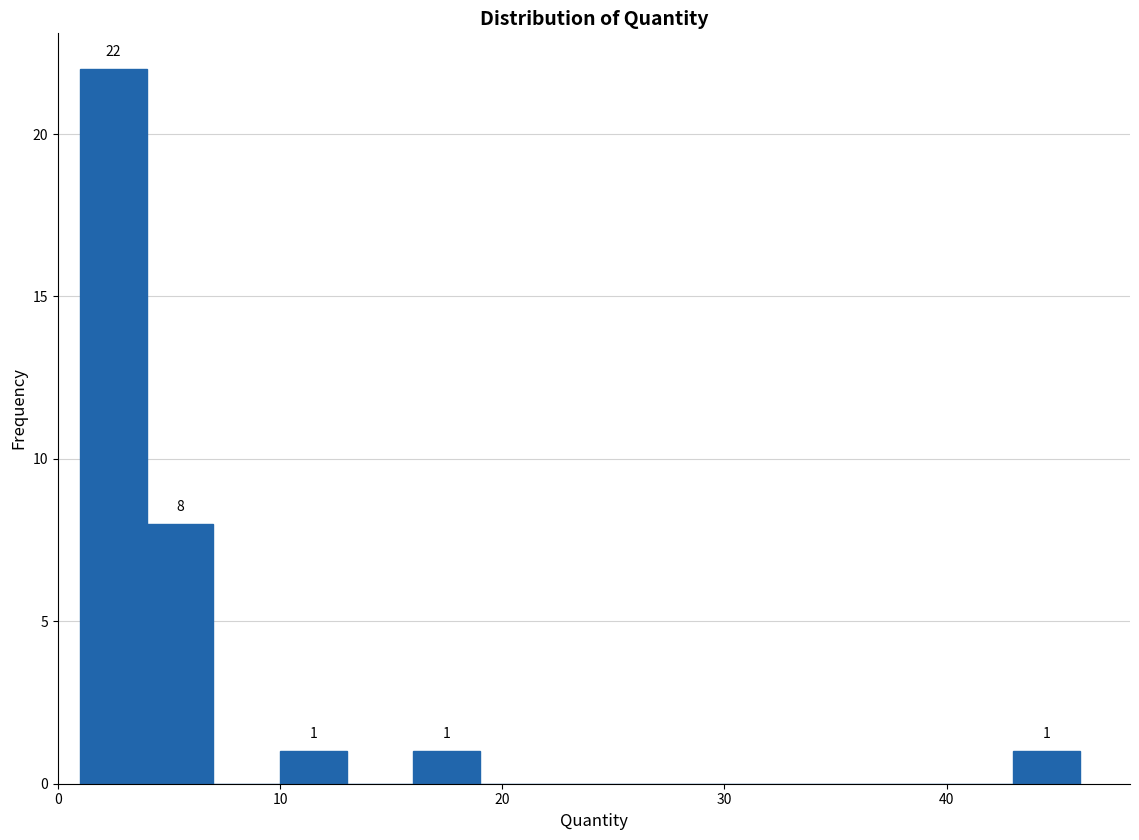

Around what value on the x-axis is the tallest bar? Give the approximate position of its centre, as read against the axis.

3